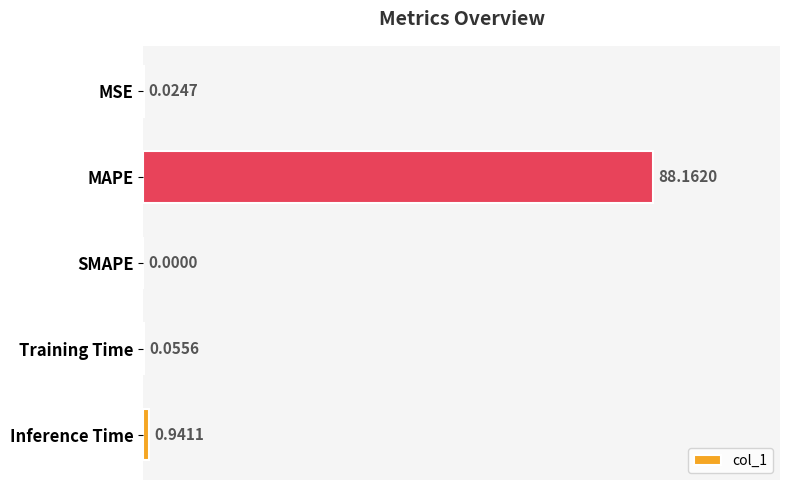

Are the bars horizontal?

Yes